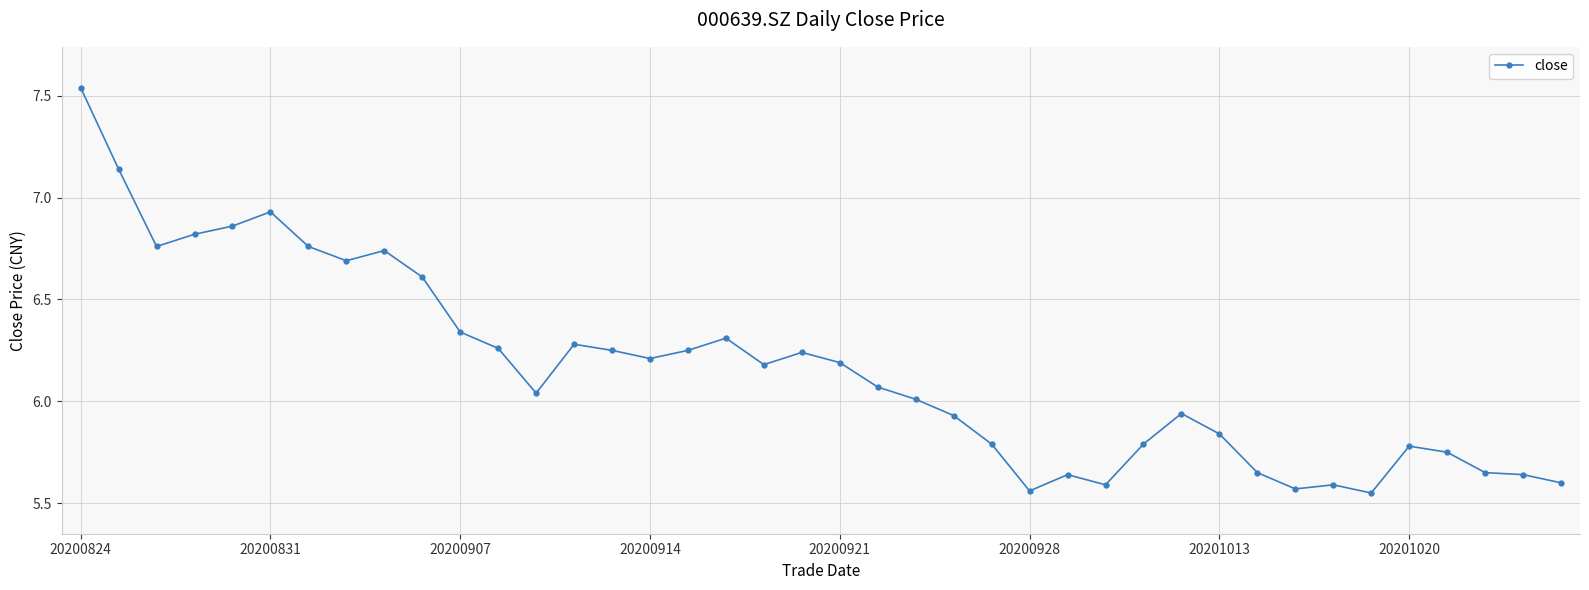

What is the sum of all values?

246.3